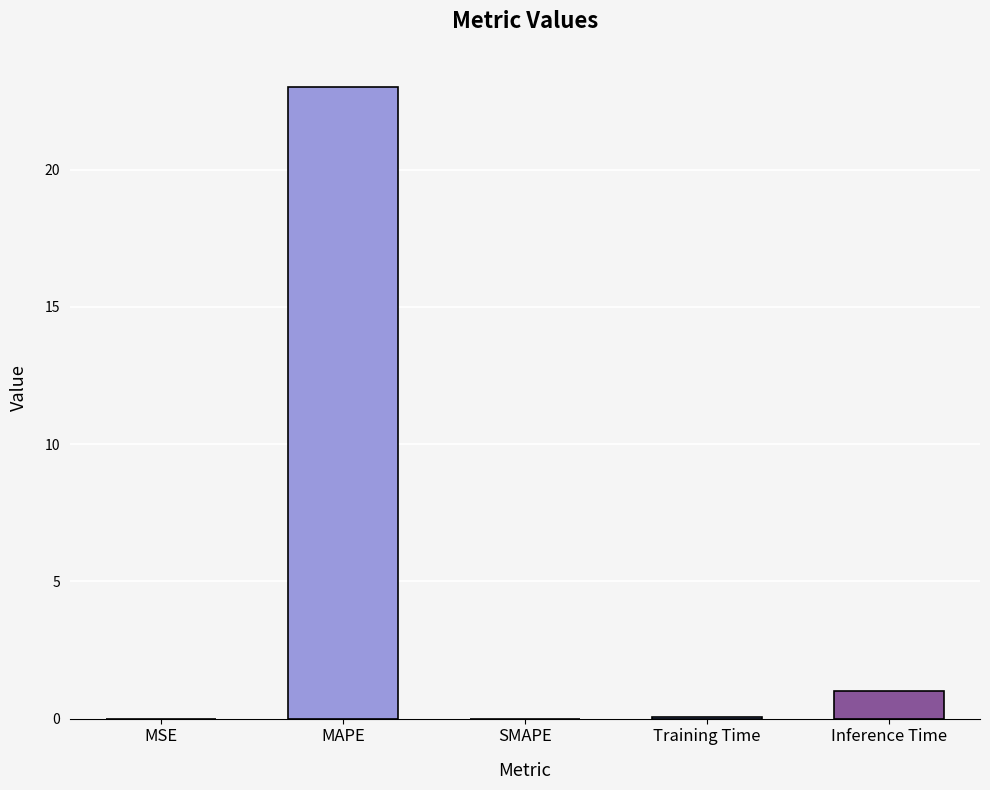

Is it true that the value at Training Time is 0.1?

True